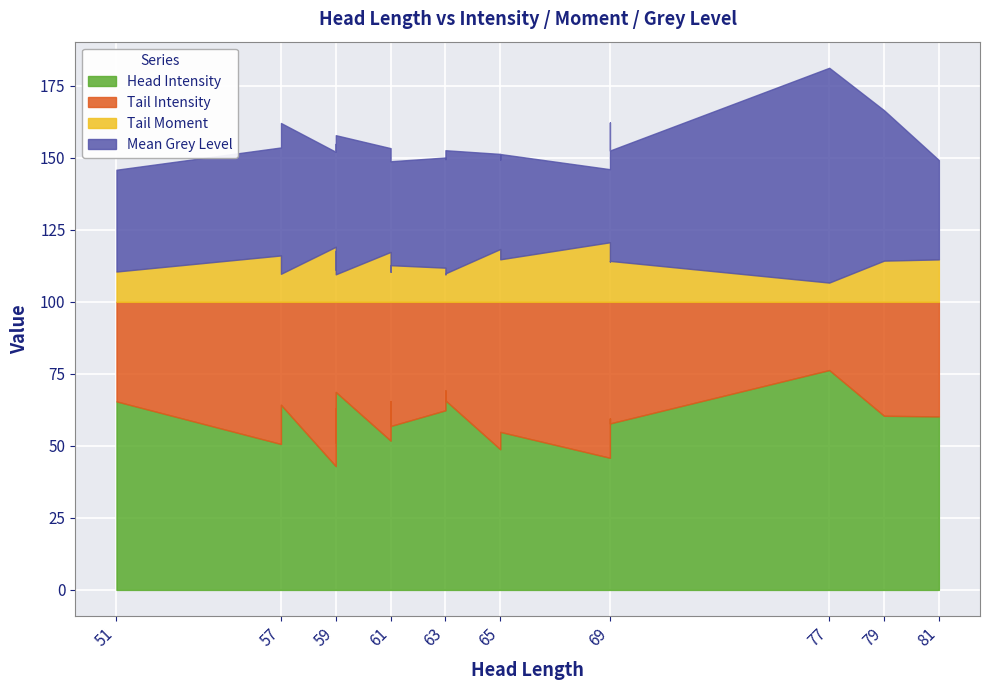

At how many categories does at least one series exceed 28?

23